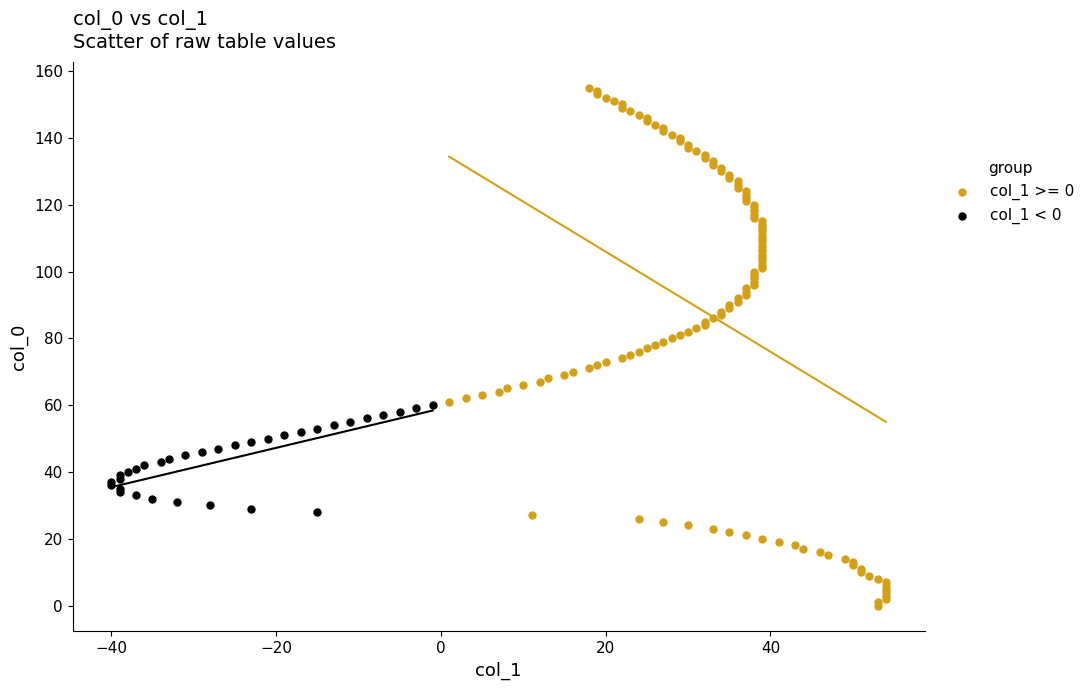

Which series contains the lowest Y value?

col_1 >= 0